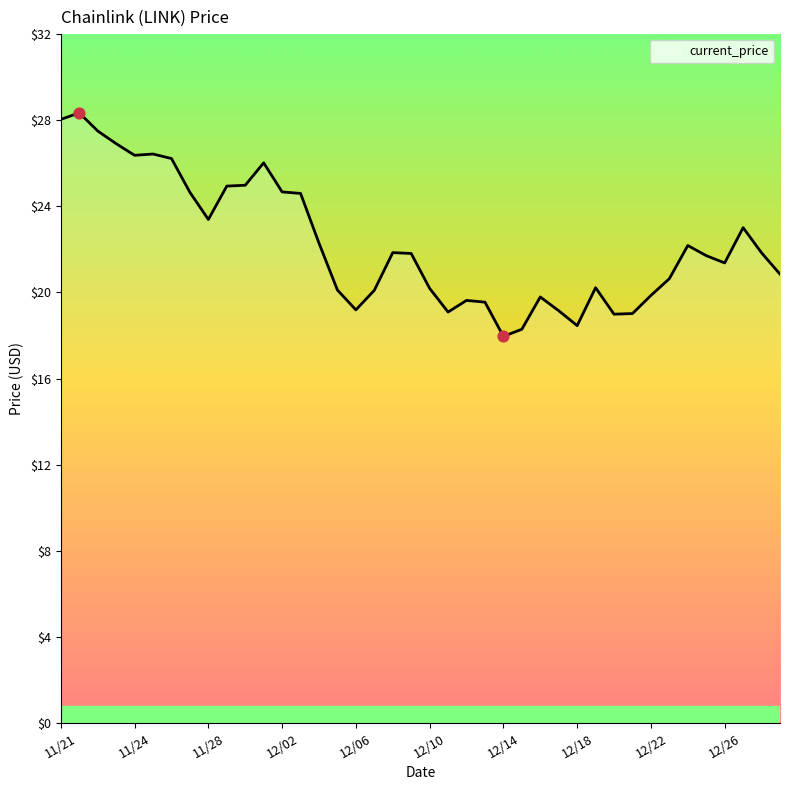

What is the maximum value shown in the chart?

28.3